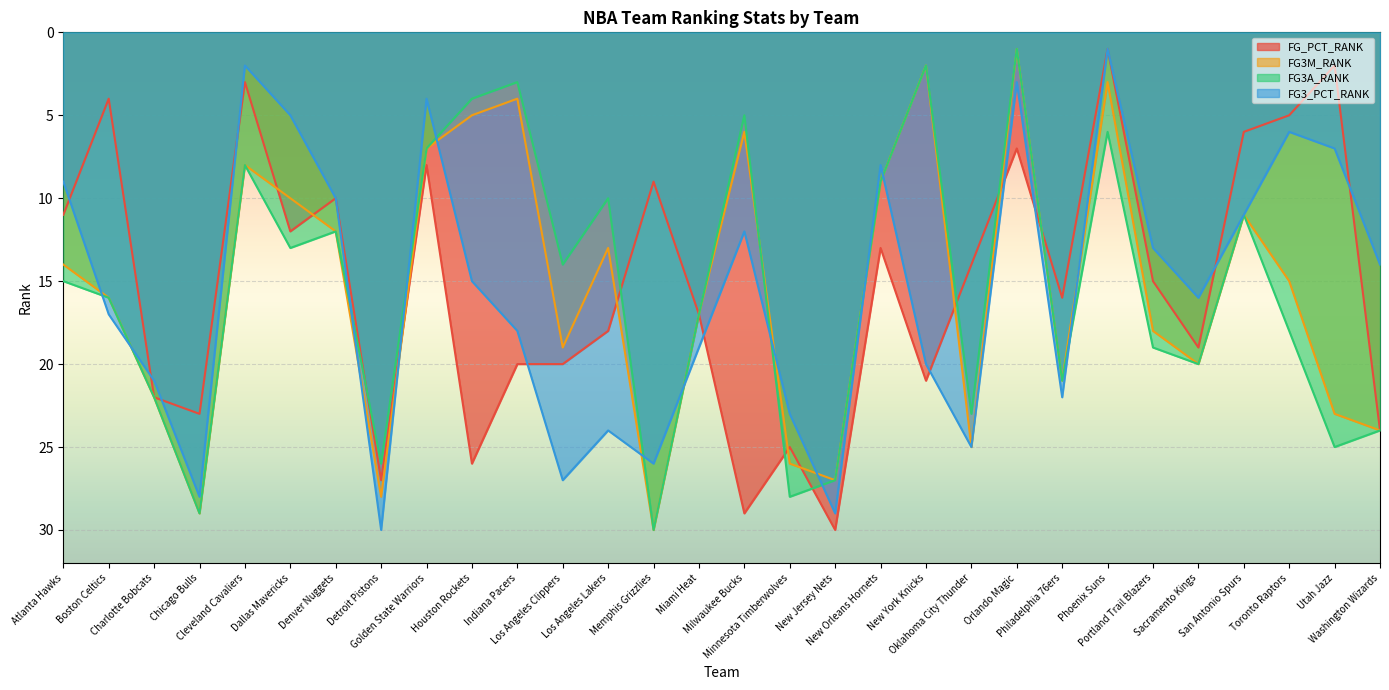

How many interior local valleys does the FG_PCT_RANK series have?

10